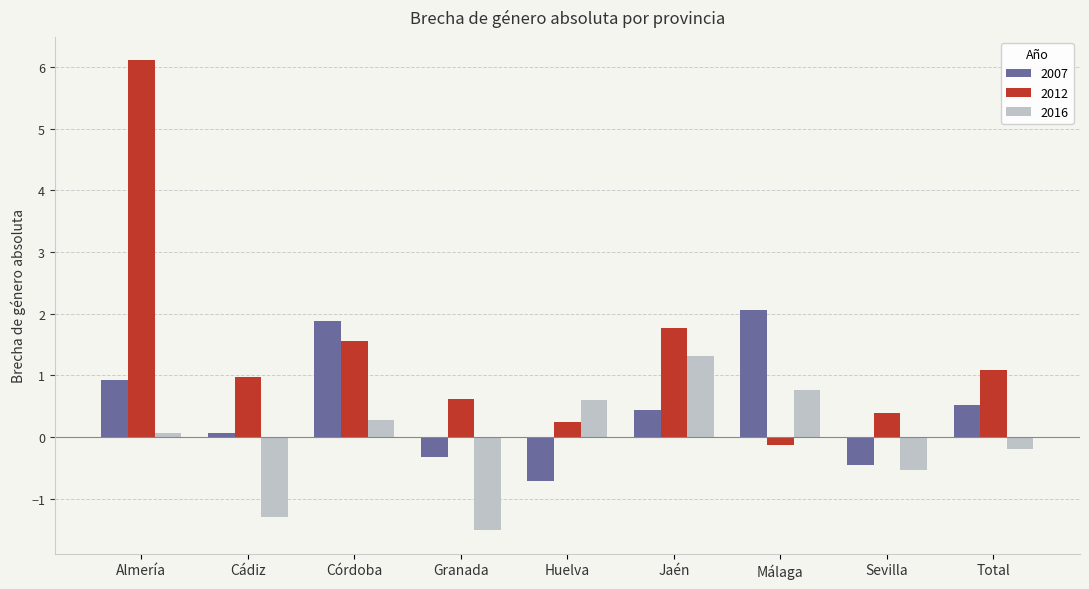

What is the highest value of the 2007 series?

2.1